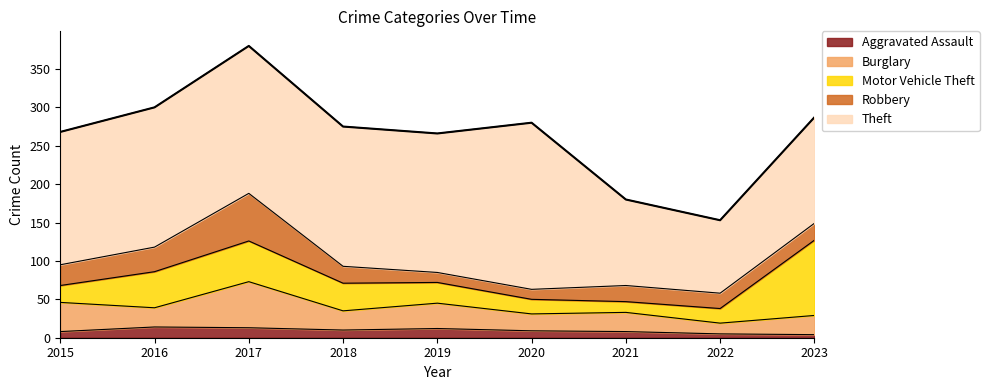

List the series in order of their peak value, highest first.

Theft, Motor Vehicle Theft, Robbery, Burglary, Aggravated Assault